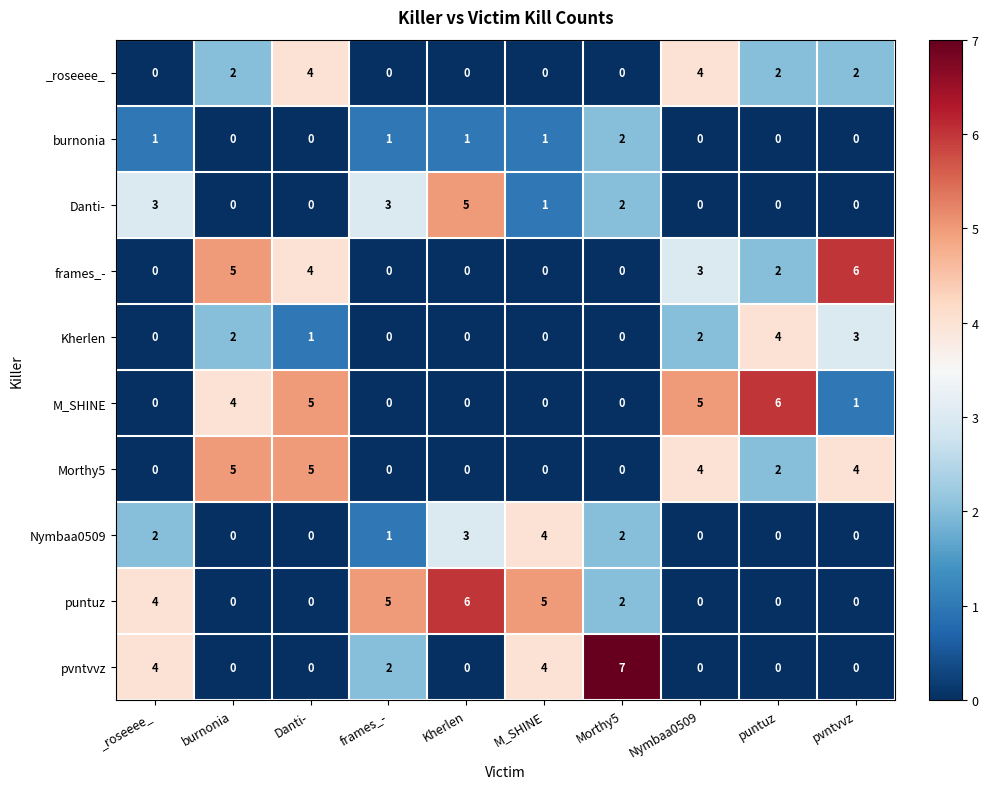

What is the greatest value displayed?

7